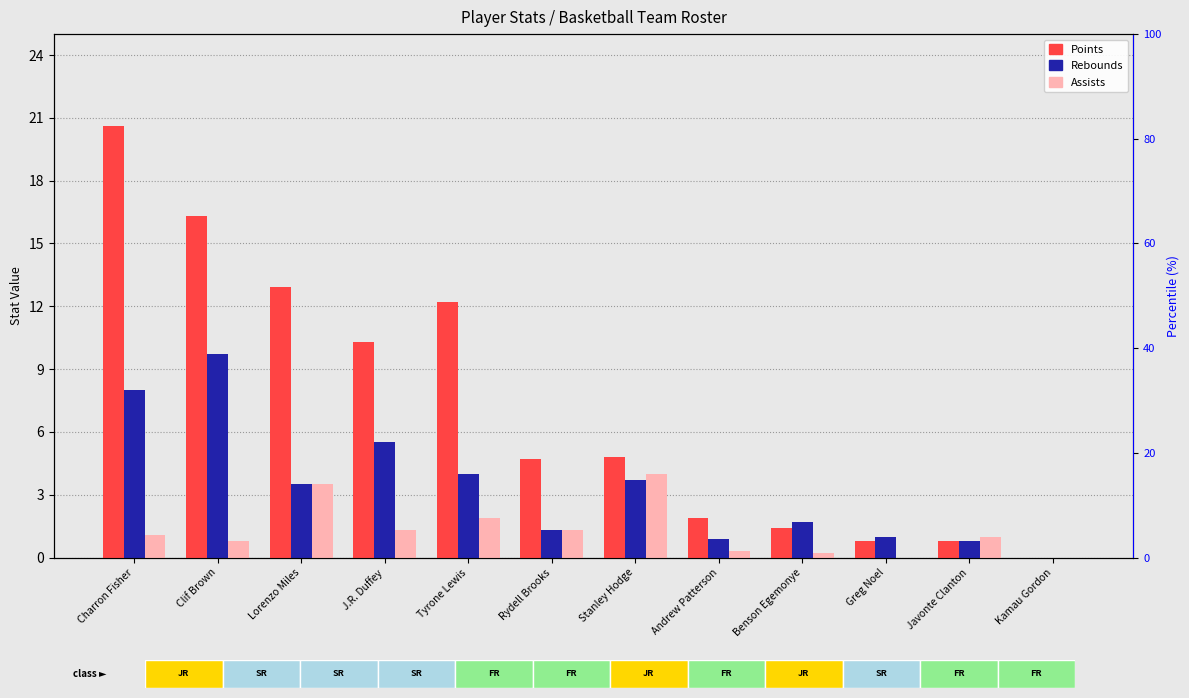

How many bars are there in each group?

3